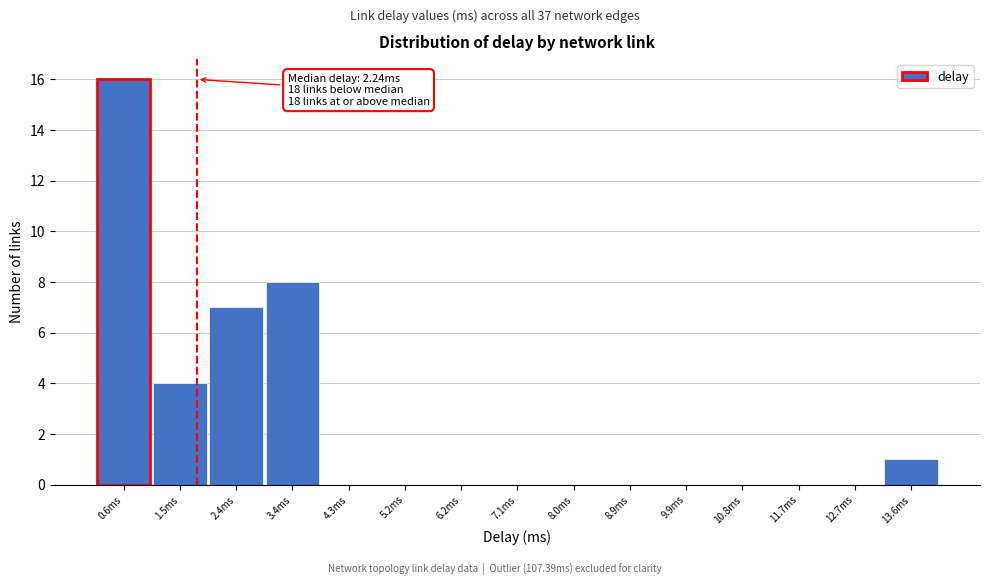

Reading left to right, list all the values displayed in this chart.

0.6ms=16	1.5ms=4	2.4ms=7	3.4ms=8	4.3ms=0	5.2ms=0	6.2ms=0	7.1ms=0	8.0ms=0	8.9ms=0	9.9ms=0	10.8ms=0	11.7ms=0	12.7ms=0	13.6ms=1